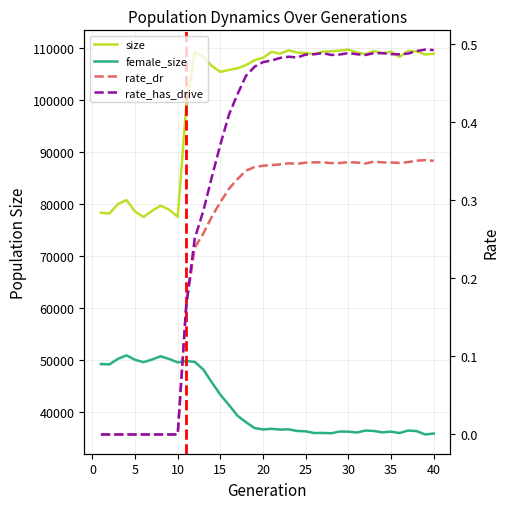

What is the total value across all series at 30?

145940.8